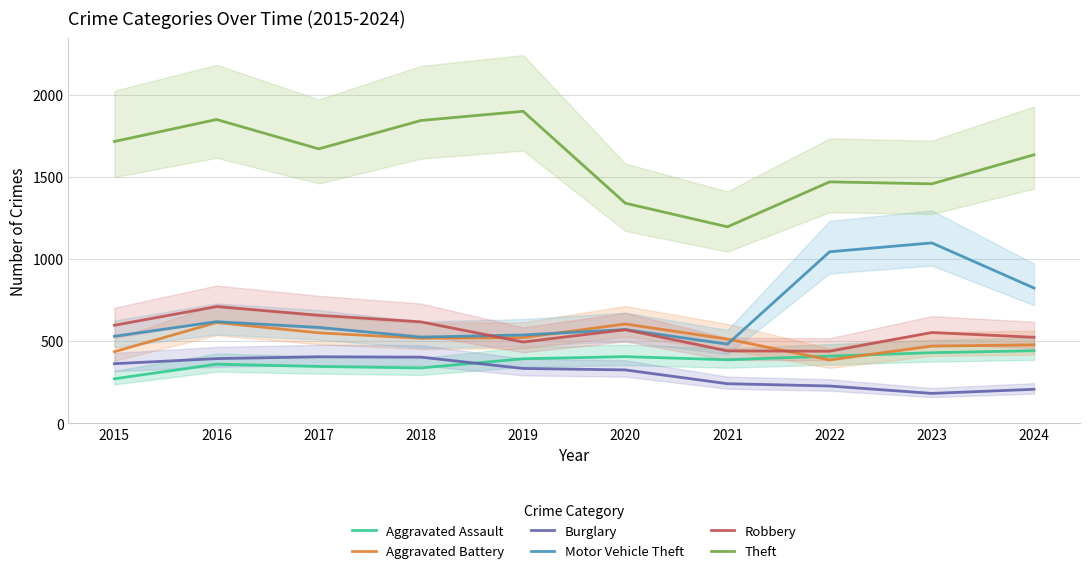

What is the spread (max minus min) of values at 2019?

1567